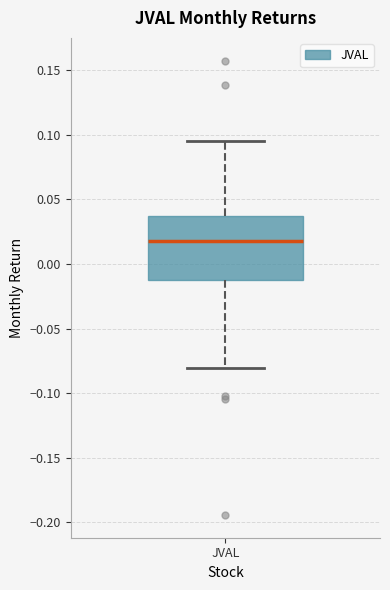

Where does the upper whisker of the box for JVAL end on the y-axis? The values are not printed on the chart, so give them approximately, as read against the axis.

0.095